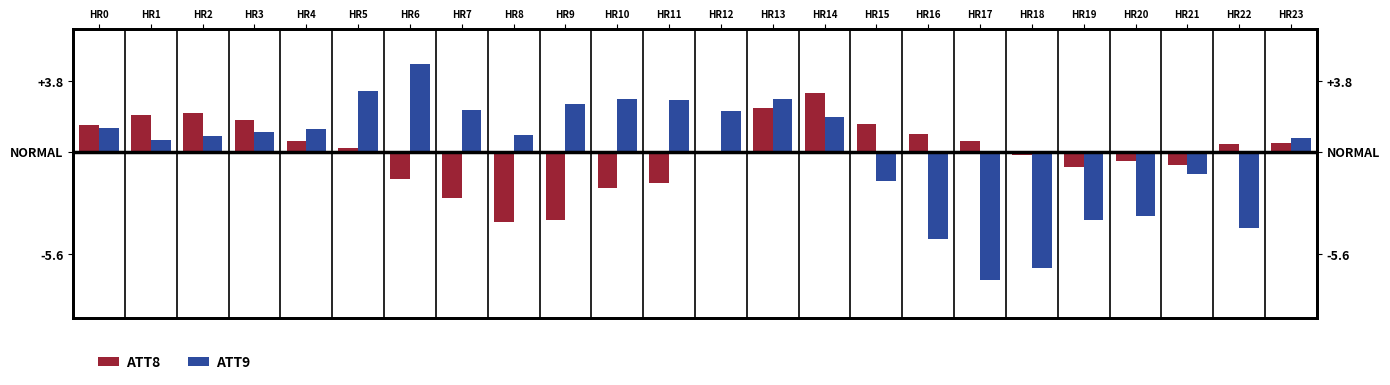

How many values in ATT8 are below zero?

10